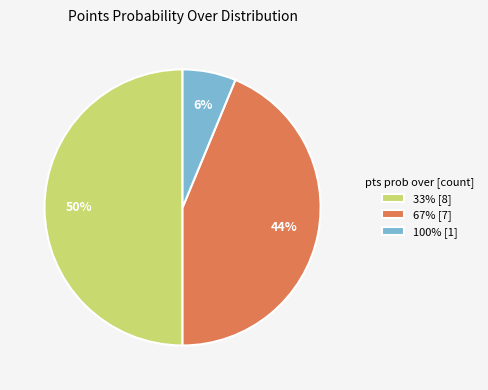

Is the sum of 100% [1] and 33% [8] greater than half?

Yes